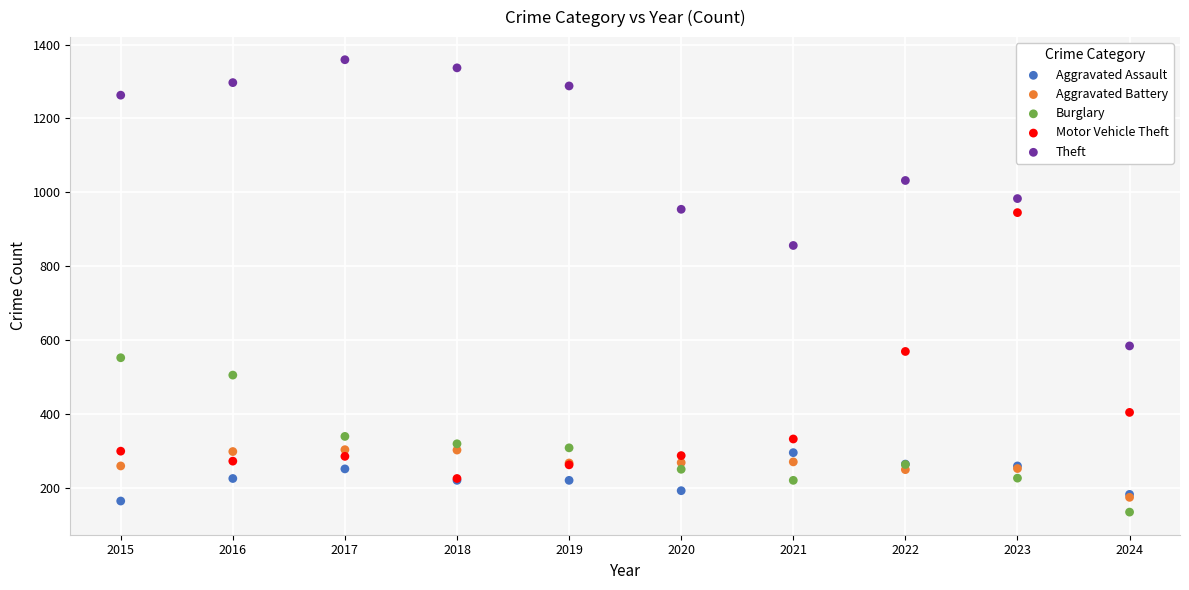

Which series contains the highest Y value?

Theft